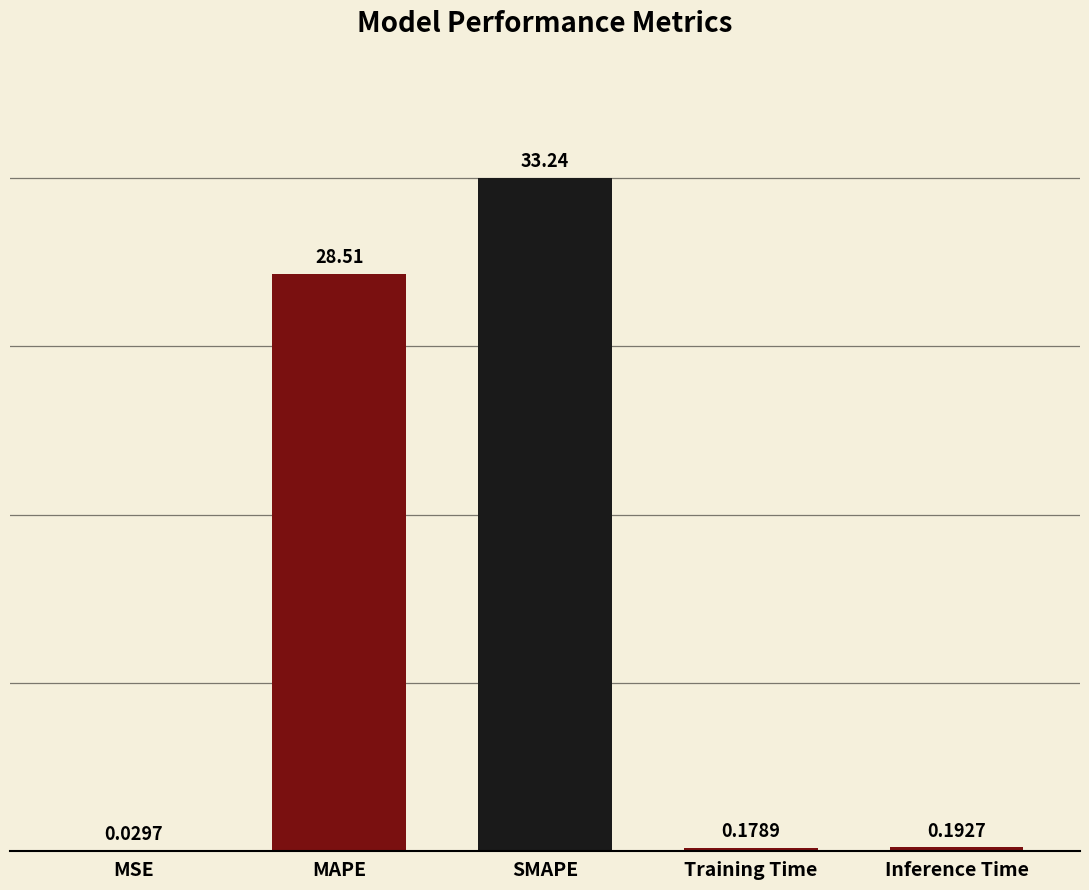

Are the bars horizontal?

No